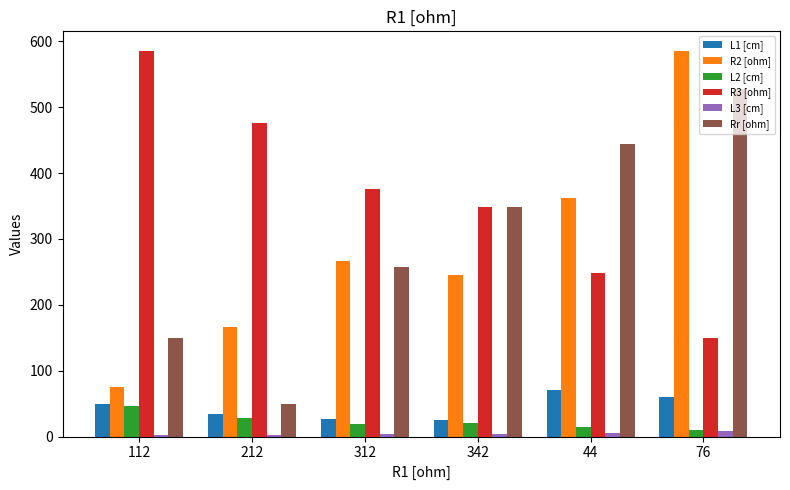

Which series changed the most between 112 and 212?

R3 [ohm]